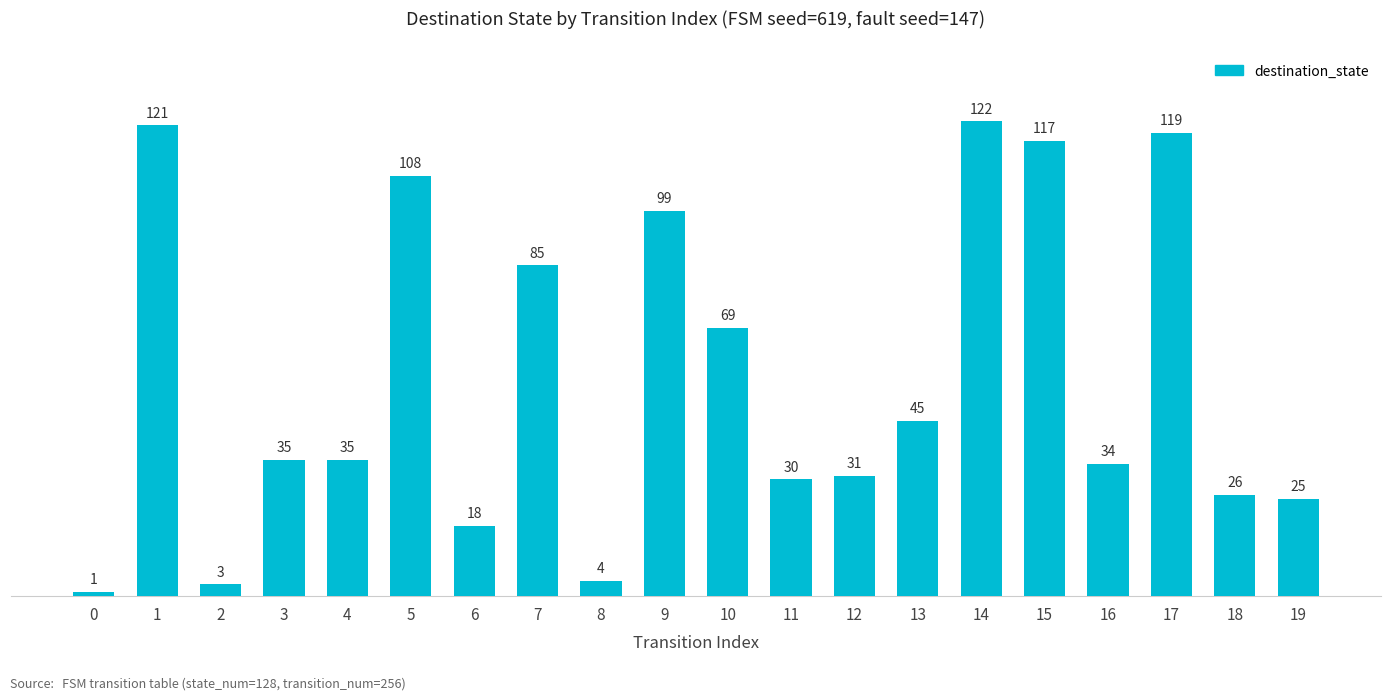

Does the chart contain any negative values?

No